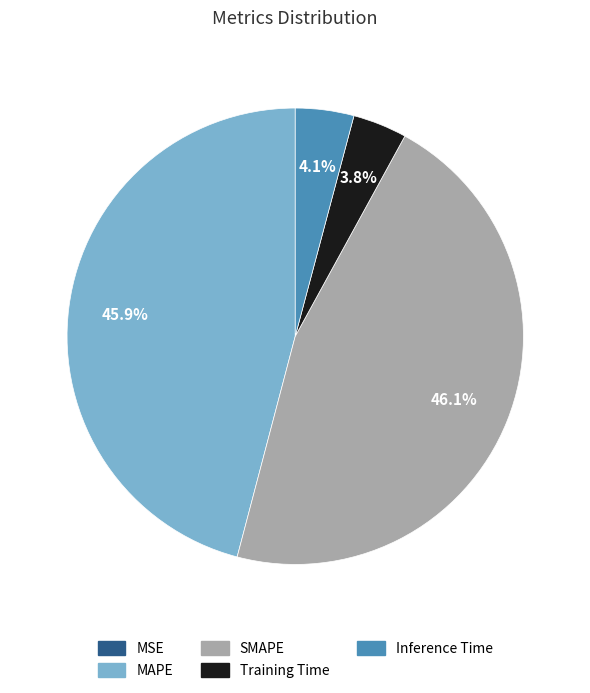

What percentage is the Training Time slice, to the nearest percent?

4%